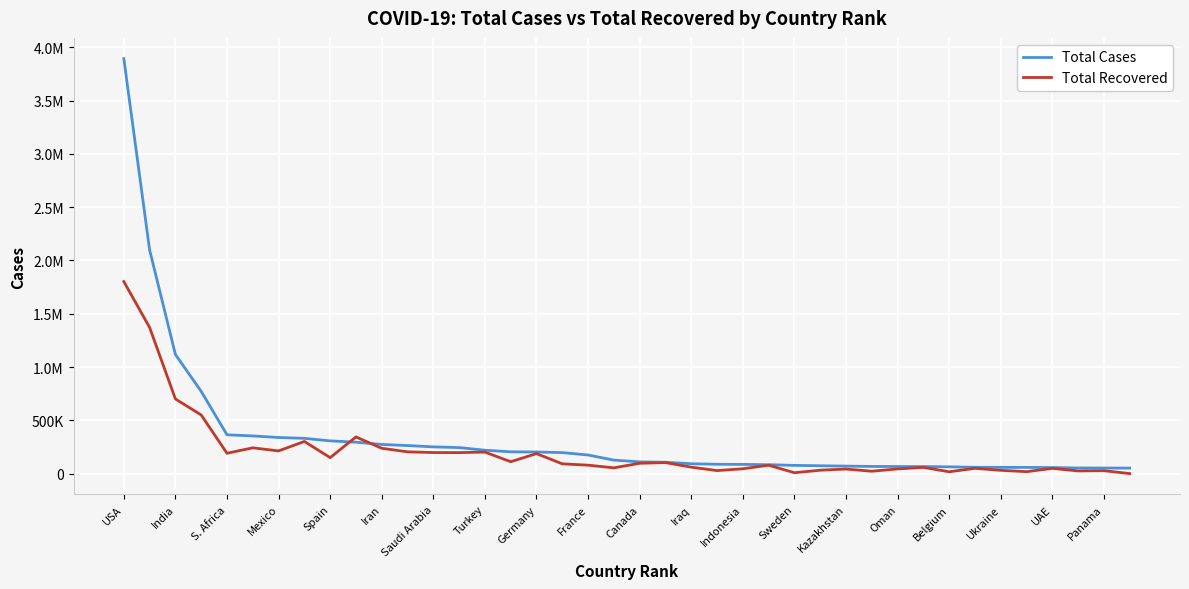

Reading left to right, what are all the values shown in this chart?

Total Cases: 3893949	2098389	1118107	771546	364328	353590	338913	330930	307335	294792	273788	263496	250920	244434	219641	204525	202845	197278	174674	126755	110338	106648	92530	87775	86521	83660	77281	74013	70339	67456	66661	66095	63706	59204	58842	58138	56922	52855	52261	51725
Total Recovered: 1802110	1371229	700399	550344	191059	241955	213006	301794	150000	344249	237788	204276	197735	196949	202010	111642	187800	91793	79233	54105	97026	103377	60528	28380	45401	78775	8297	31901	43029	22465	44004	58204	17289	49687	30879	18200	49269	25094	27494	250